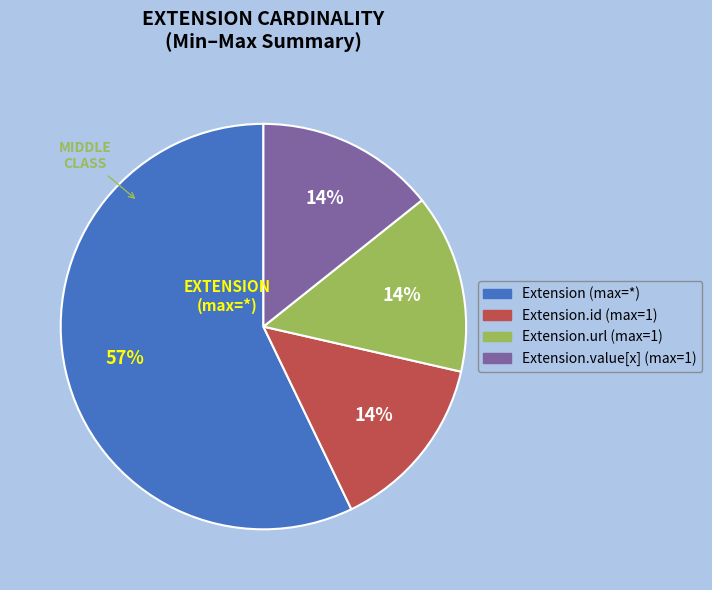

To the nearest percent, what is the average slice percentage?

25%